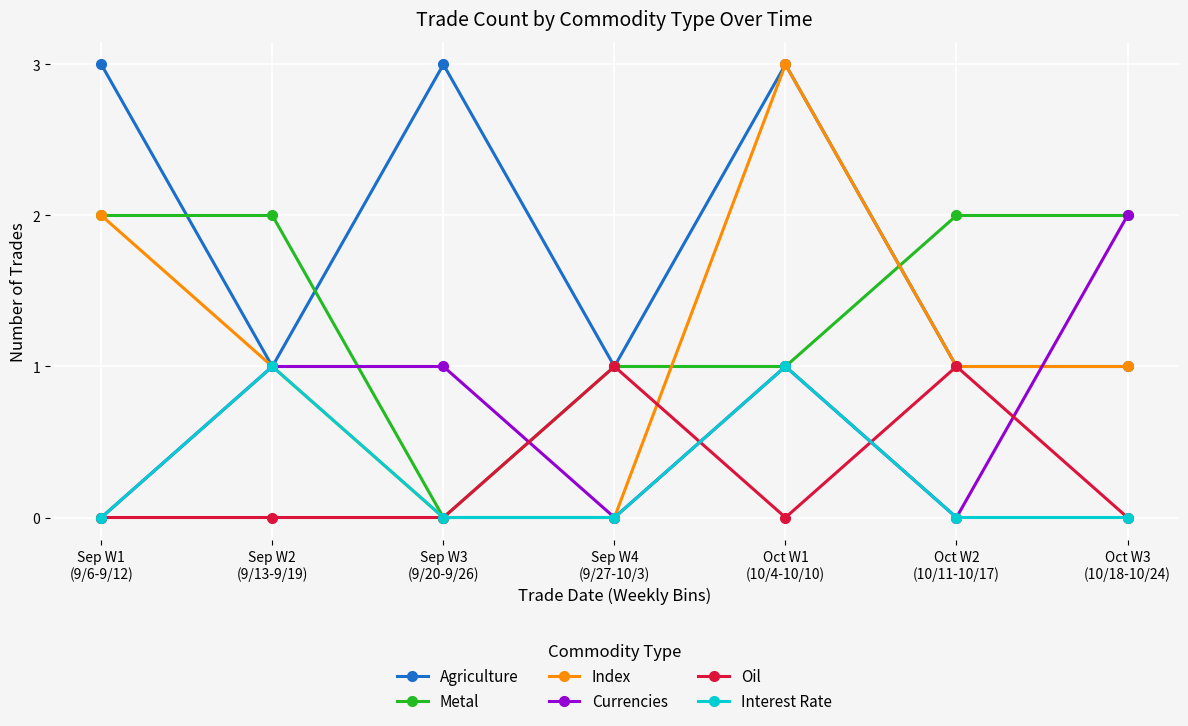

What is the value of the Interest Rate point at the 5th from the left?

1